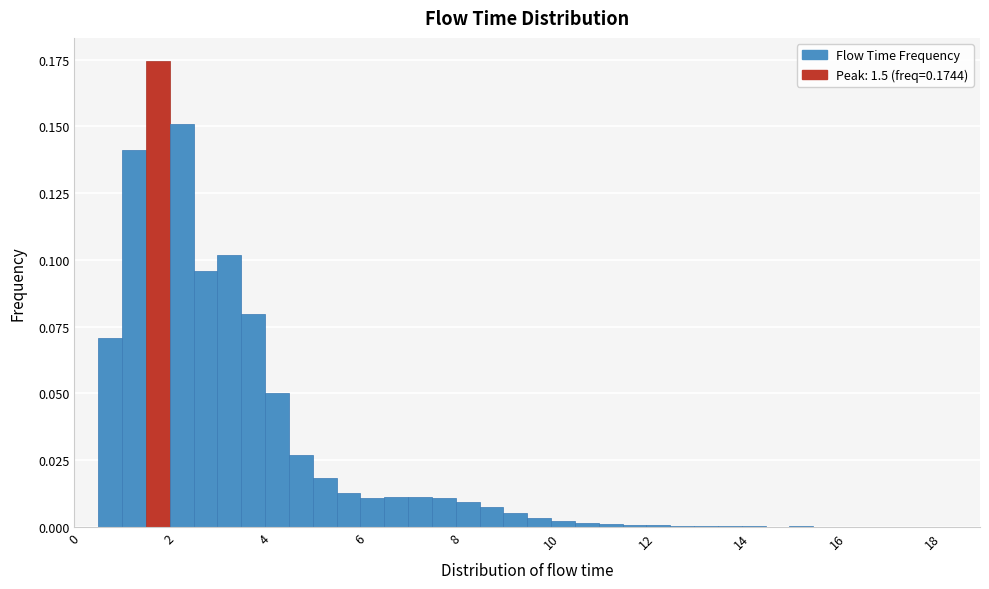

Around what value on the x-axis is the tallest bar? Give the approximate position of its centre, as read against the axis.

1.8